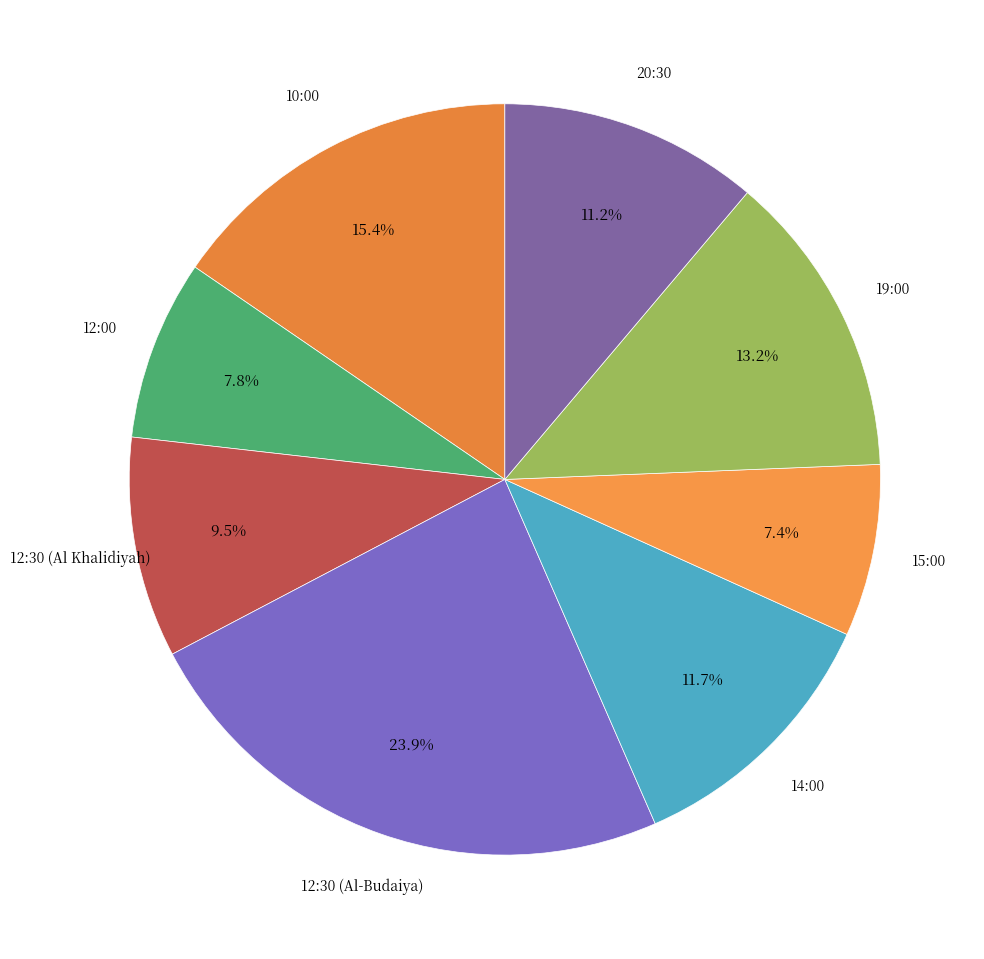

Rank the categories by value from highest to lowest.

12:30 (Al-Budaiya), 10:00, 19:00, 14:00, 20:30, 12:30 (Al Khalidiyah), 12:00, 15:00